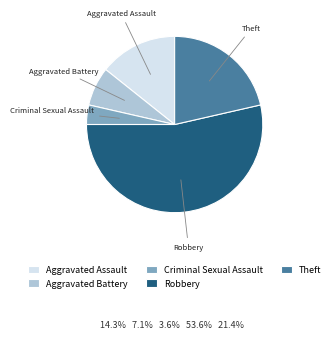

True or false: Theft accounts for 31% of the total.

False